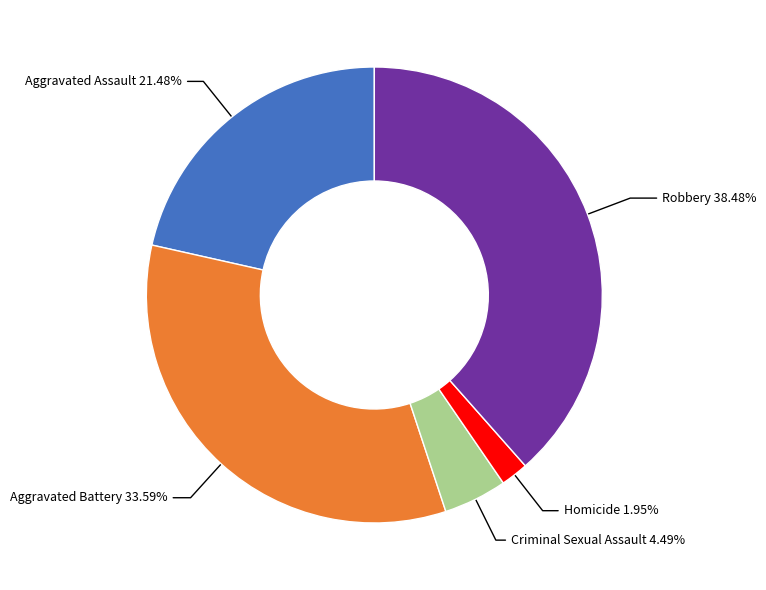

Is there a majority slice in this chart?

No